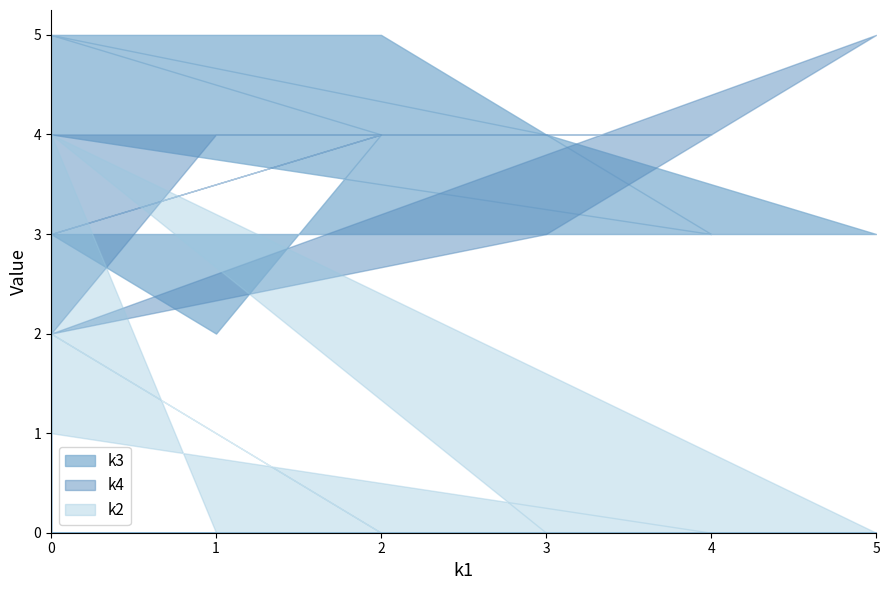

What are all the series names shown in the legend?

k3, k4, k2